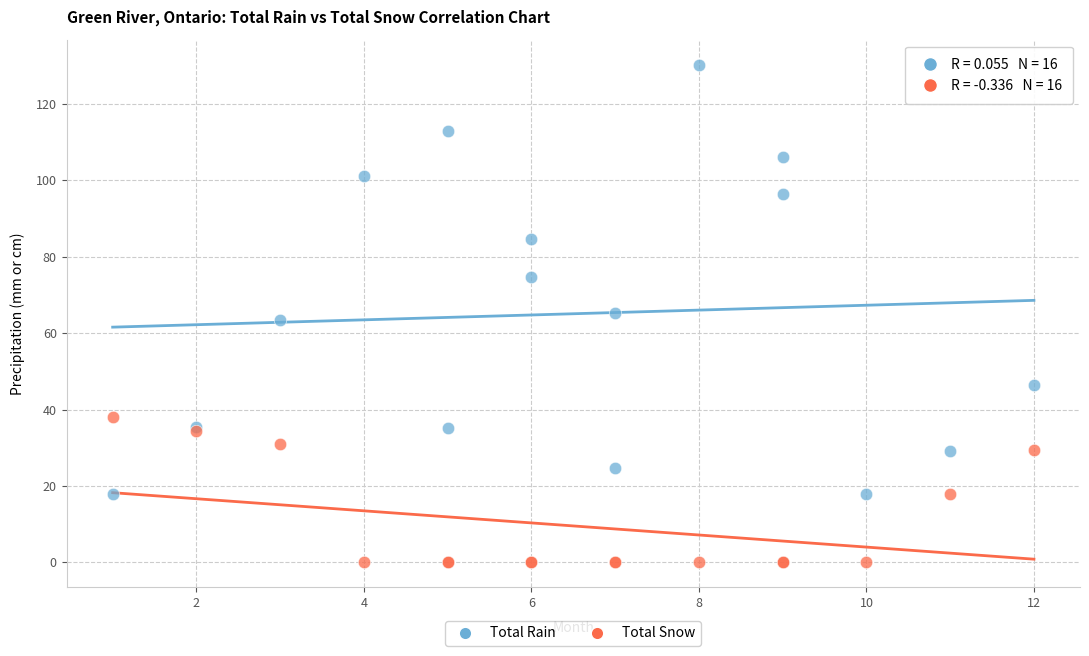

Which series reaches the maximum Y coordinate?

Total Rain